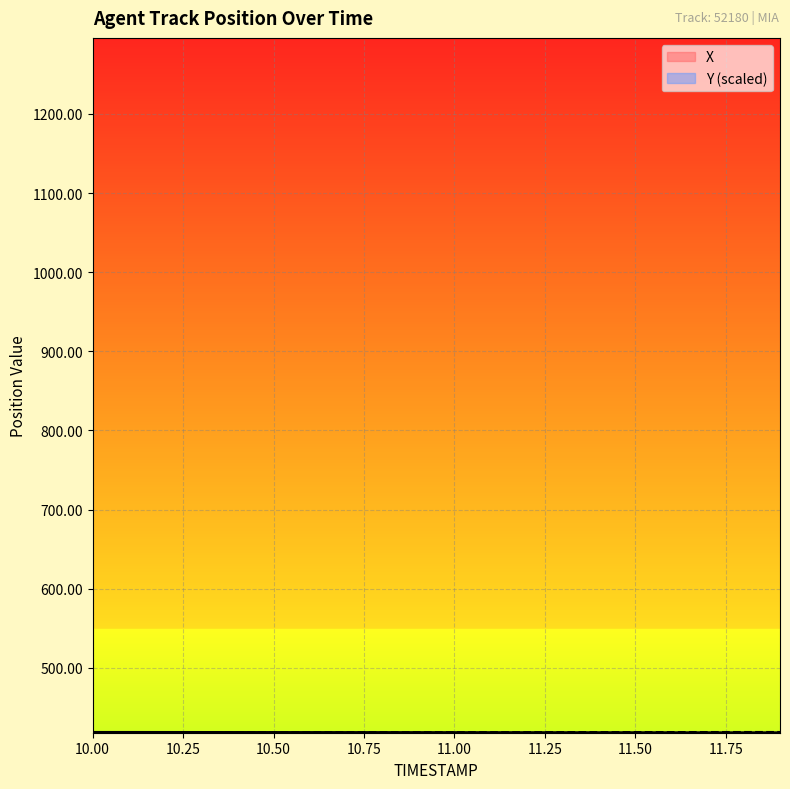

What are all the series names shown in the legend?

X, Y